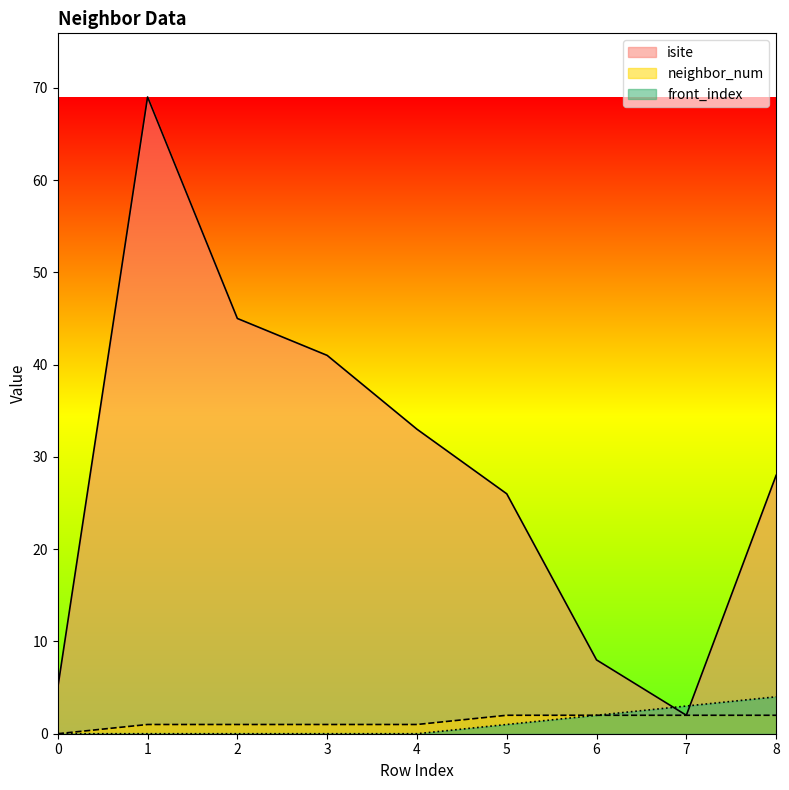

What is the total value across all series at 7?

7